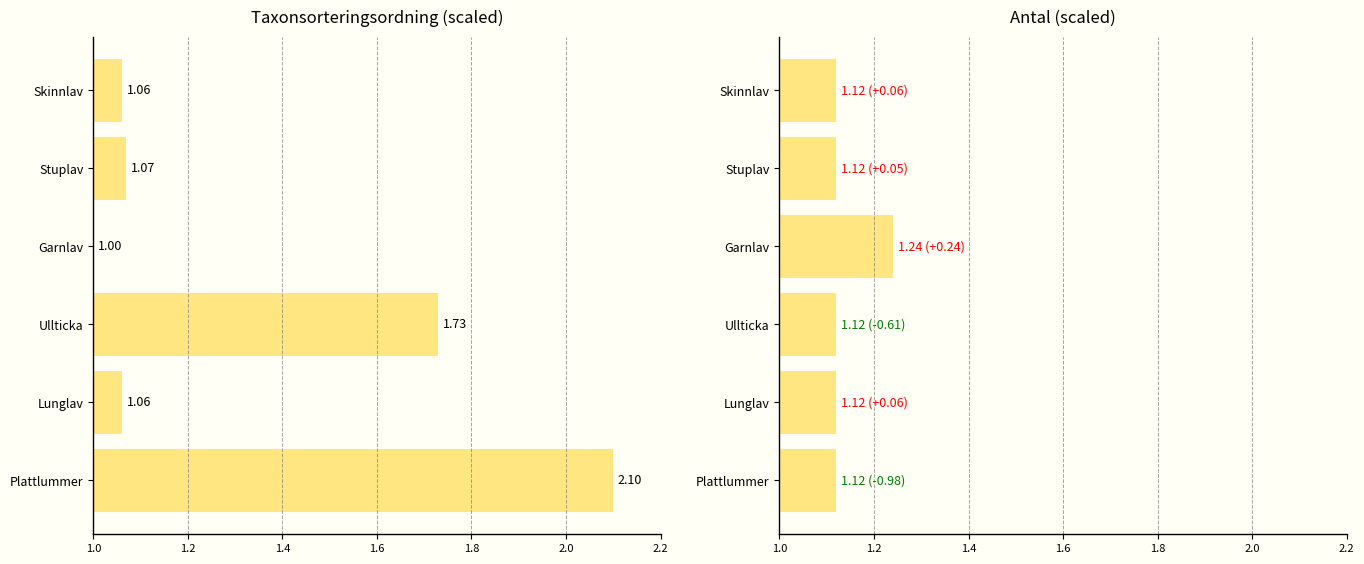

What position from the right is Ullticka?

4